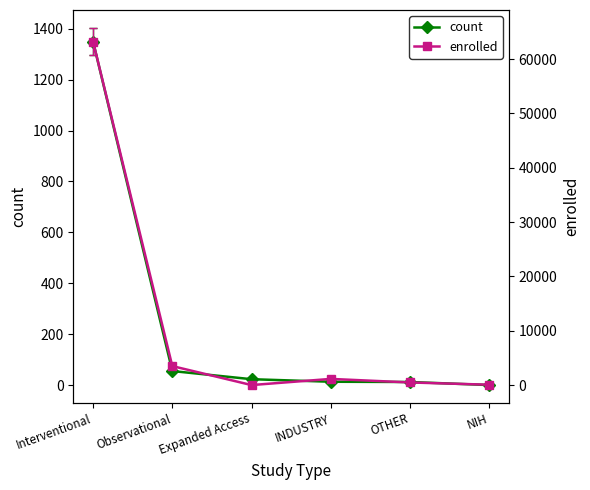

Rank the series by their average value, from highest to lowest.

enrolled, count